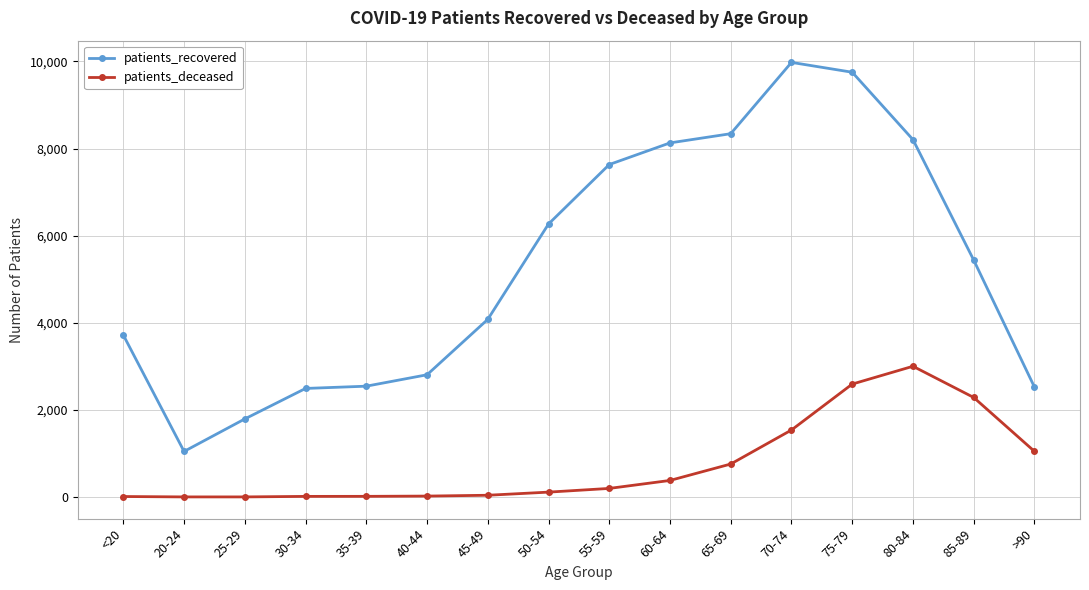

How many lines are shown in the chart?

2